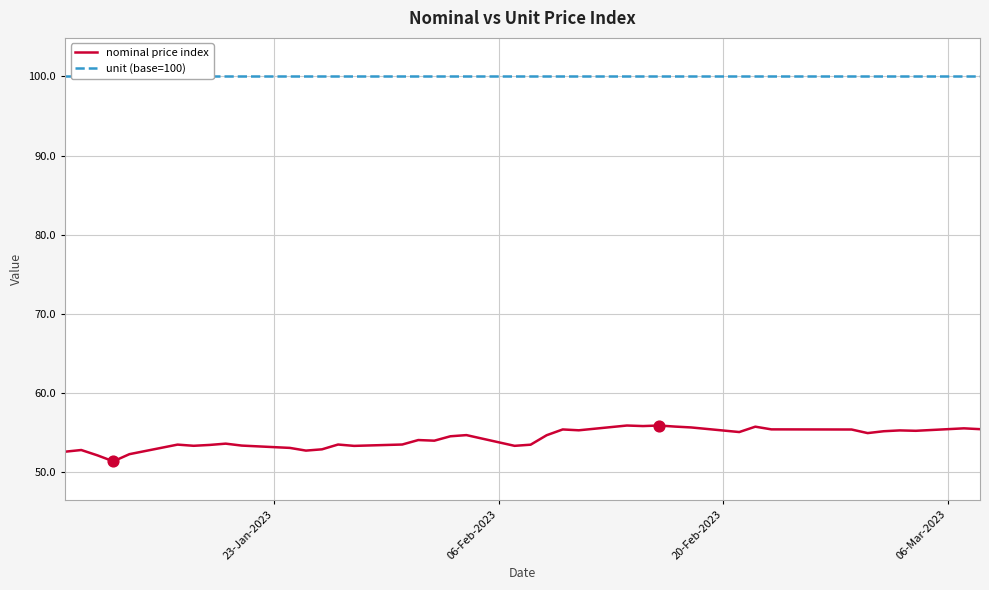

What are all the series names shown in the legend?

nominal price index, unit (base=100)